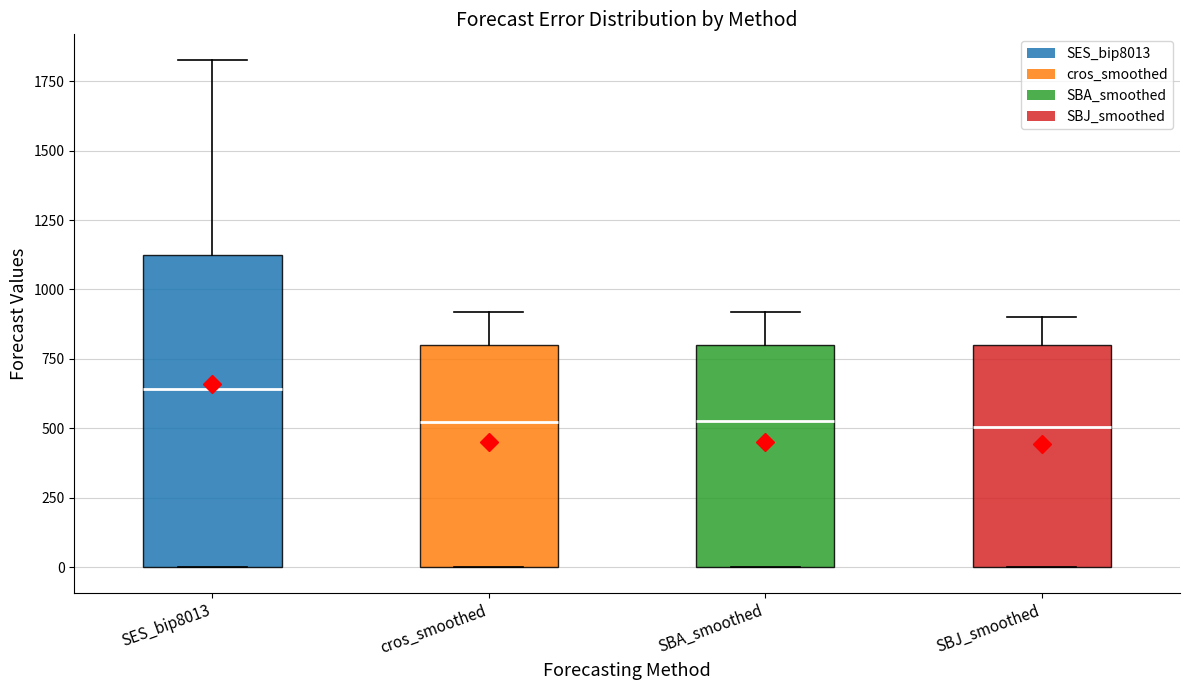

Reading left to right, read every box against the y-axis: the position of its median line, the range the box covers, and the ends of its whiskers. The values are not printed on the chart, so give them approximately, as read against the axis.

SES_bip8013: median 650, box 0 to 1150, whiskers 0 to 1850
cros_smoothed: median 500, box 0 to 800, whiskers 0 to 900
SBA_smoothed: median 550, box 0 to 800, whiskers 0 to 900
SBJ_smoothed: median 500, box 0 to 800, whiskers 0 to 900